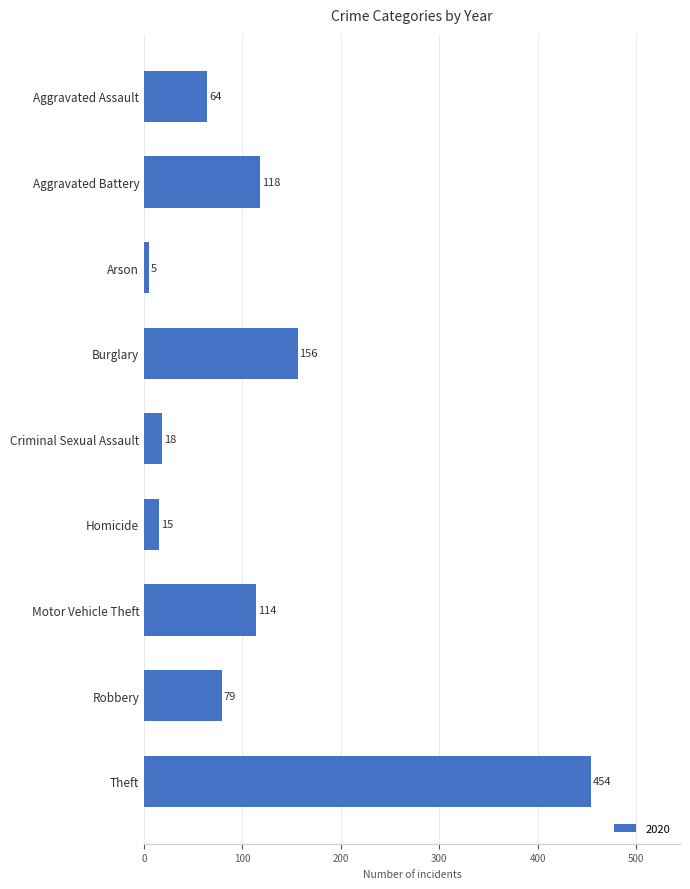

Reading bottom to top, transcribe all the data shown in this chart.

454	79	114	15	18	156	5	118	64